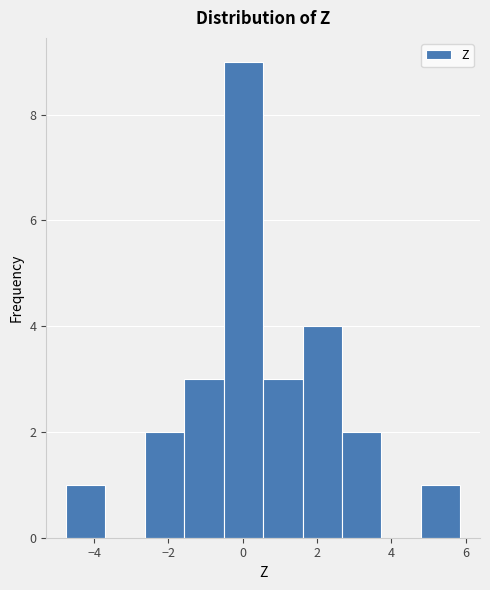

How tall is the bar that spans -2.6 to -1.6 on the x-axis? Neither the bar edges nor the heights are printed on the chart, so give them approximately, as read against the axes.

2